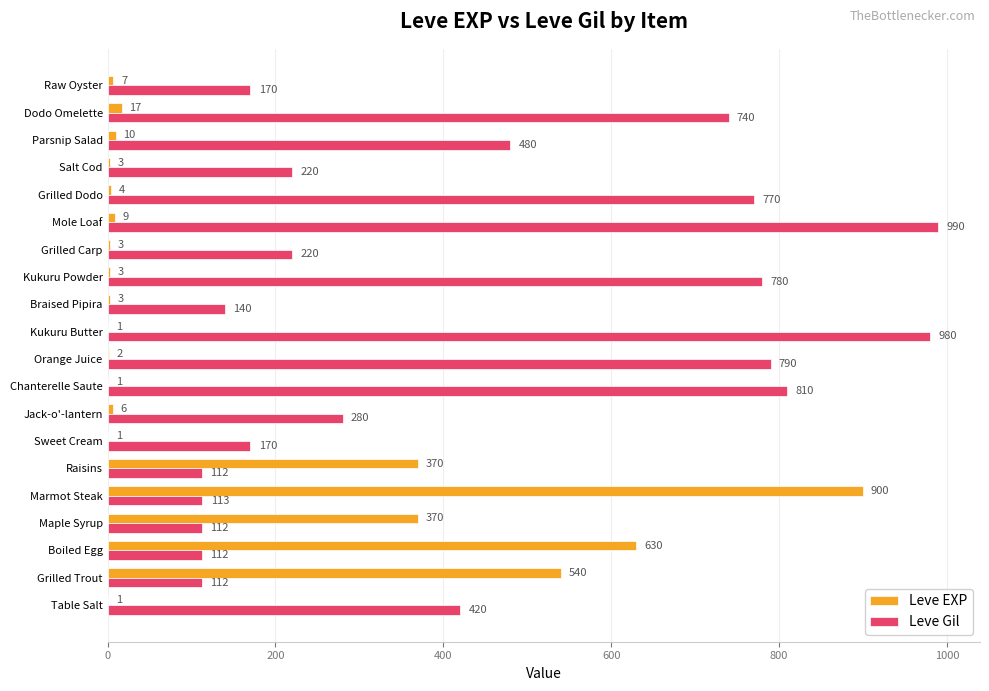

What is the sum of all Leve EXP values?

2881